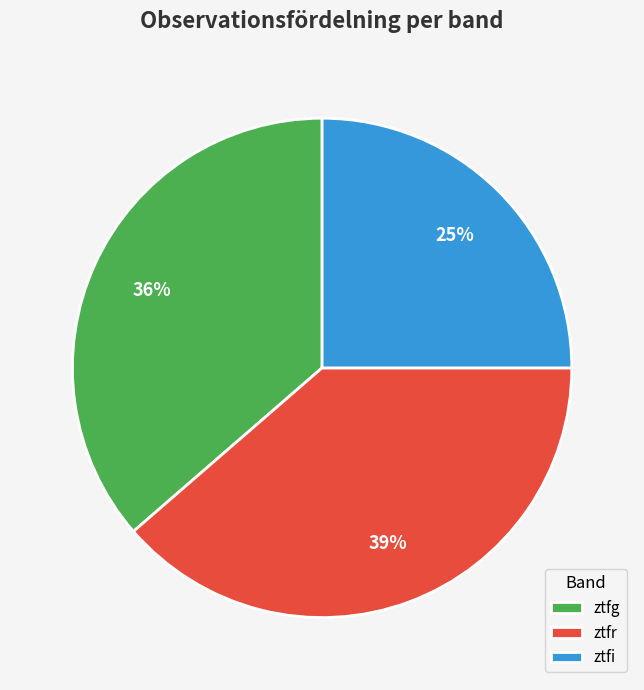

Which category has the smallest portion of the pie?

ztfi